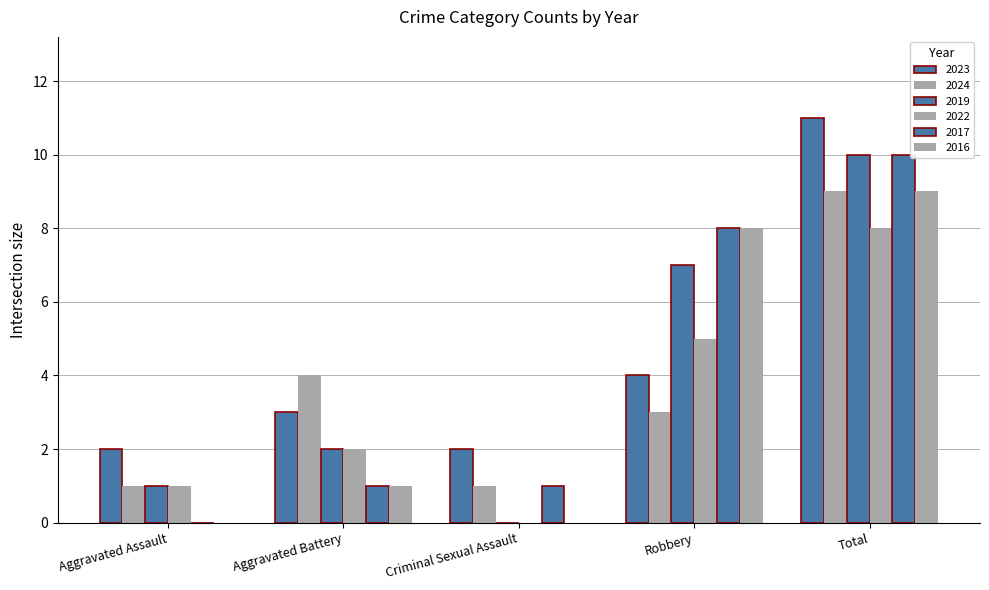

Read the 2023 value at Aggravated Assault.

2